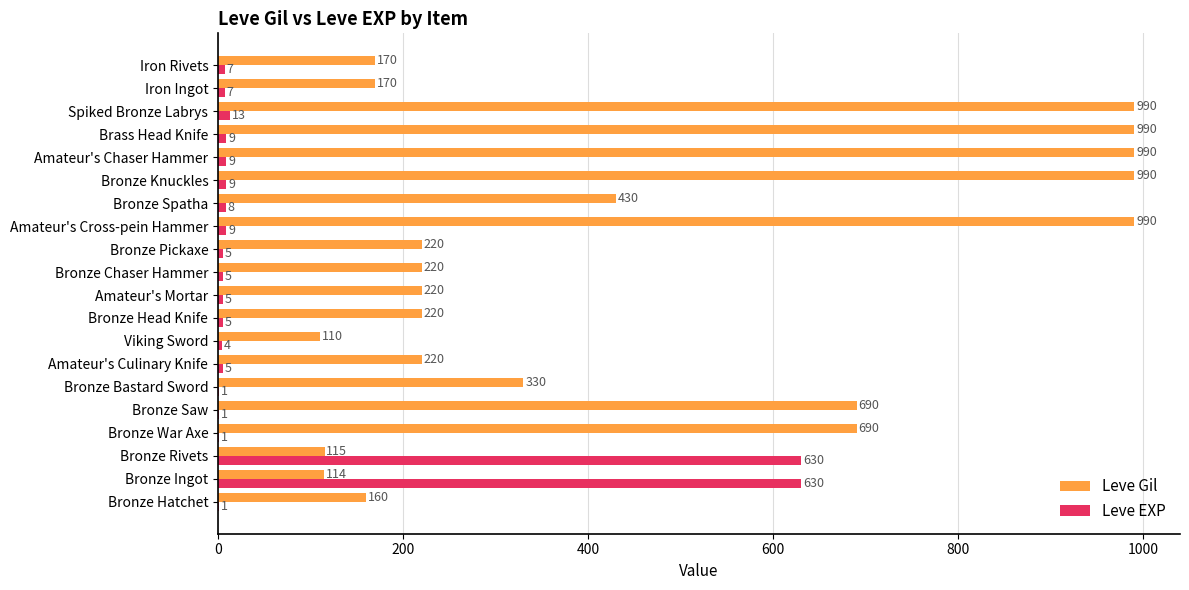

Between Bronze Saw and Bronze Bastard Sword, which series saw the biggest shift?

Leve Gil